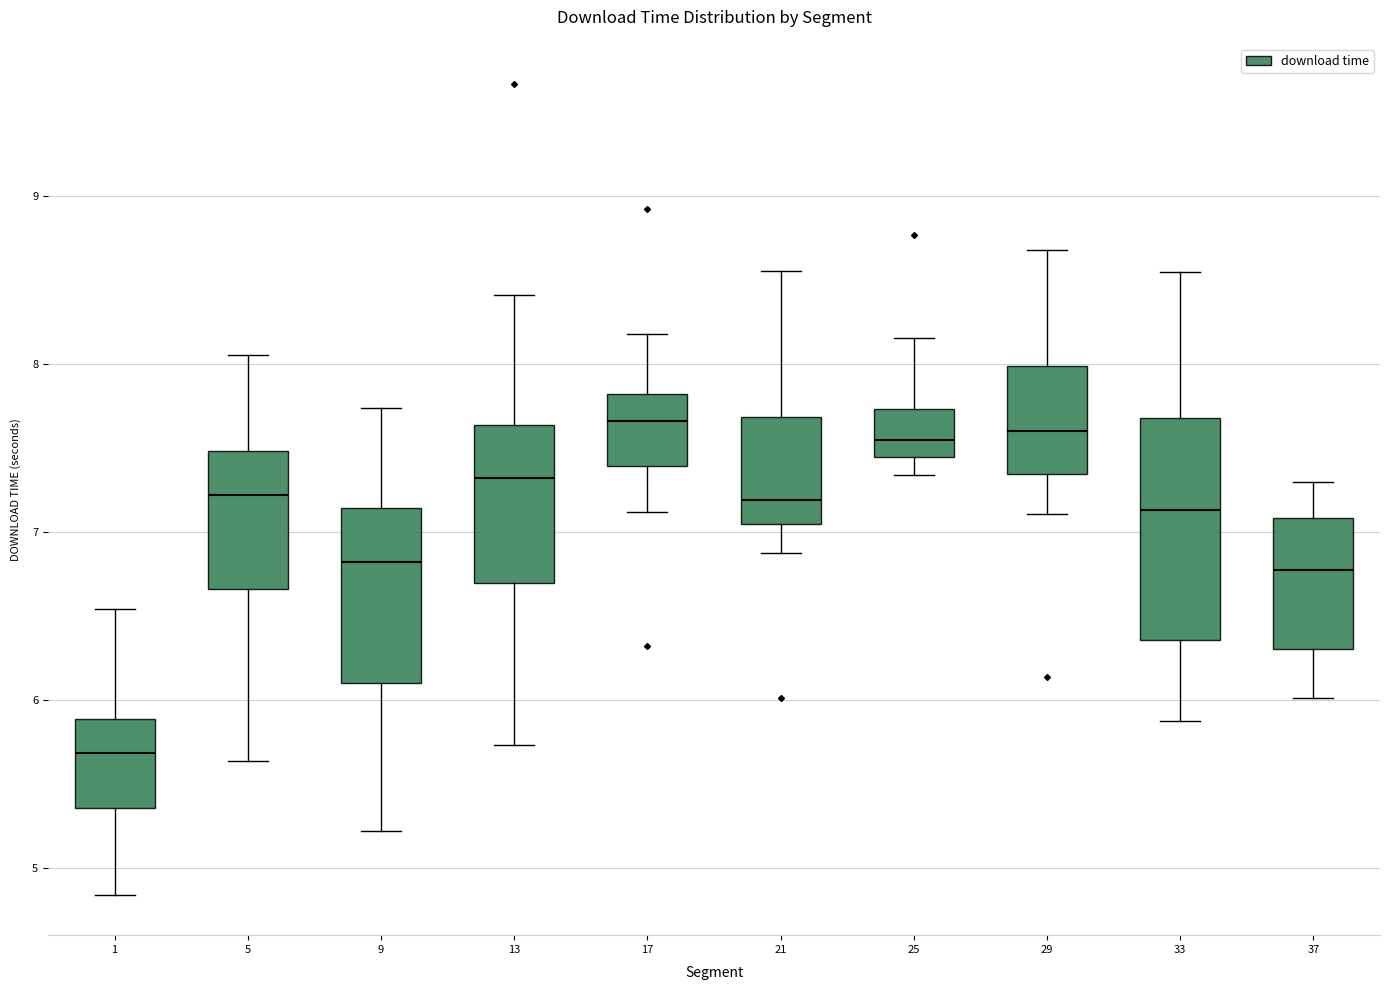

Comparing the boxes themselves (not the whiskers), which one is the tallest?

33